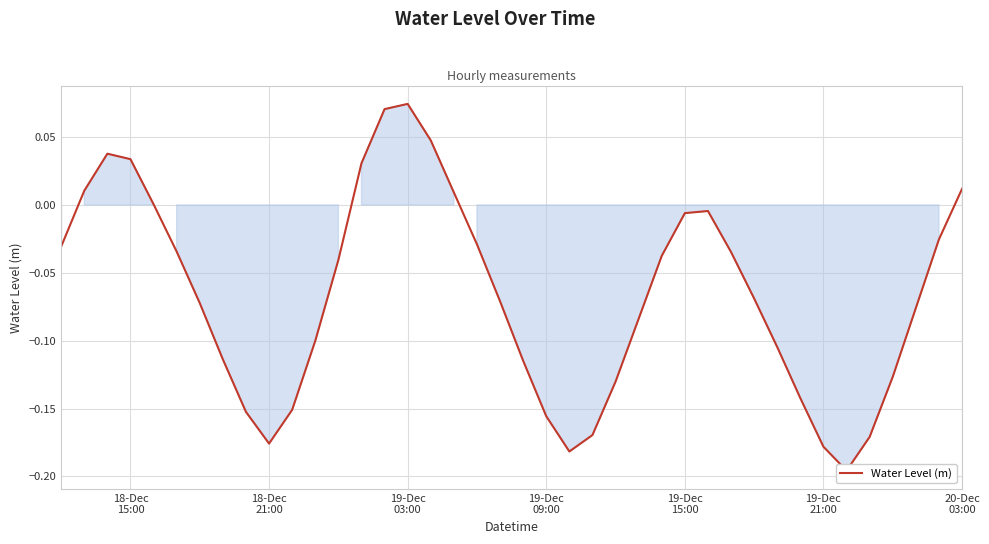

What is the value of the 34th point from the left?

-0.2